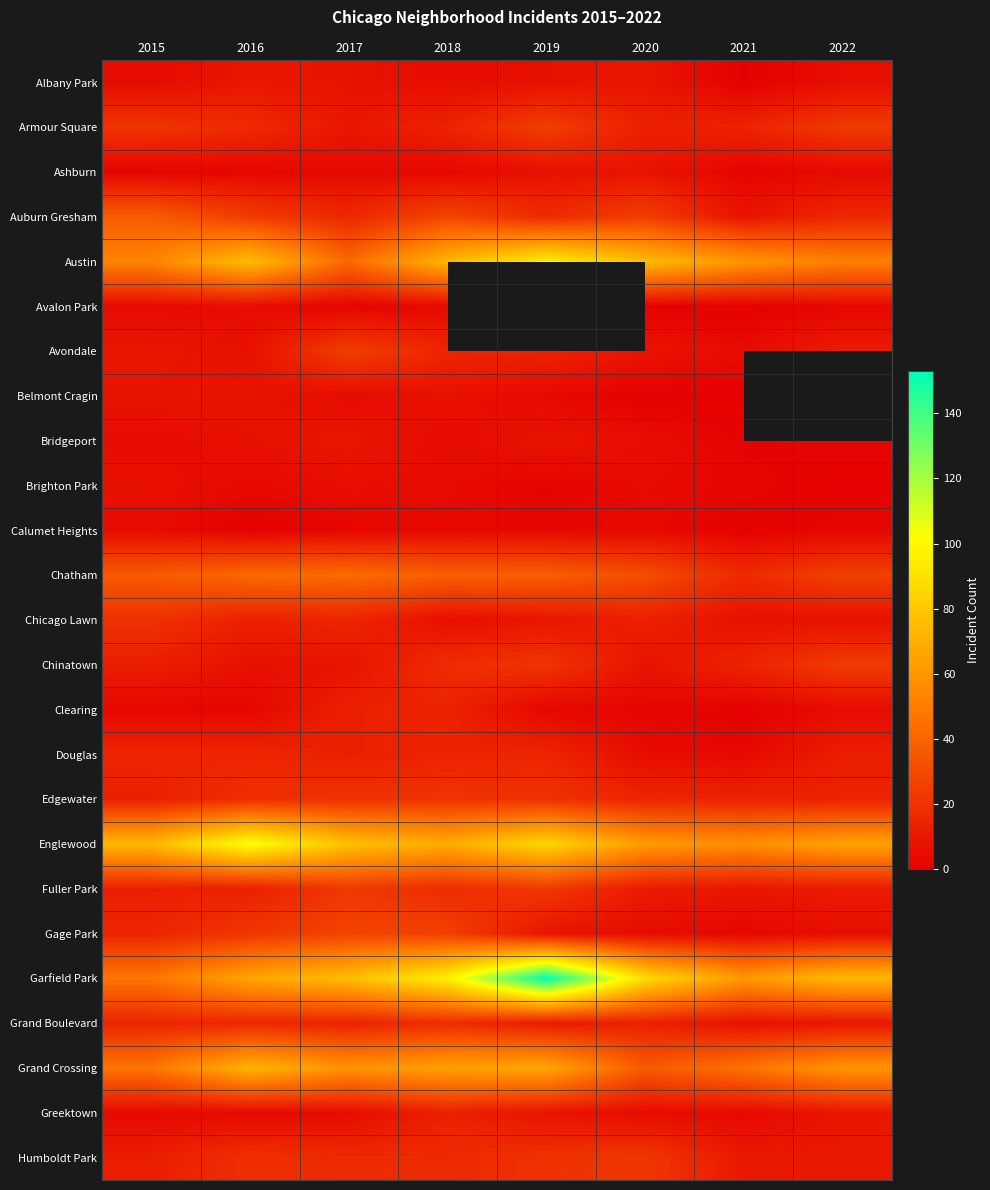

Between 2019 and 2015, which is larger?

2019